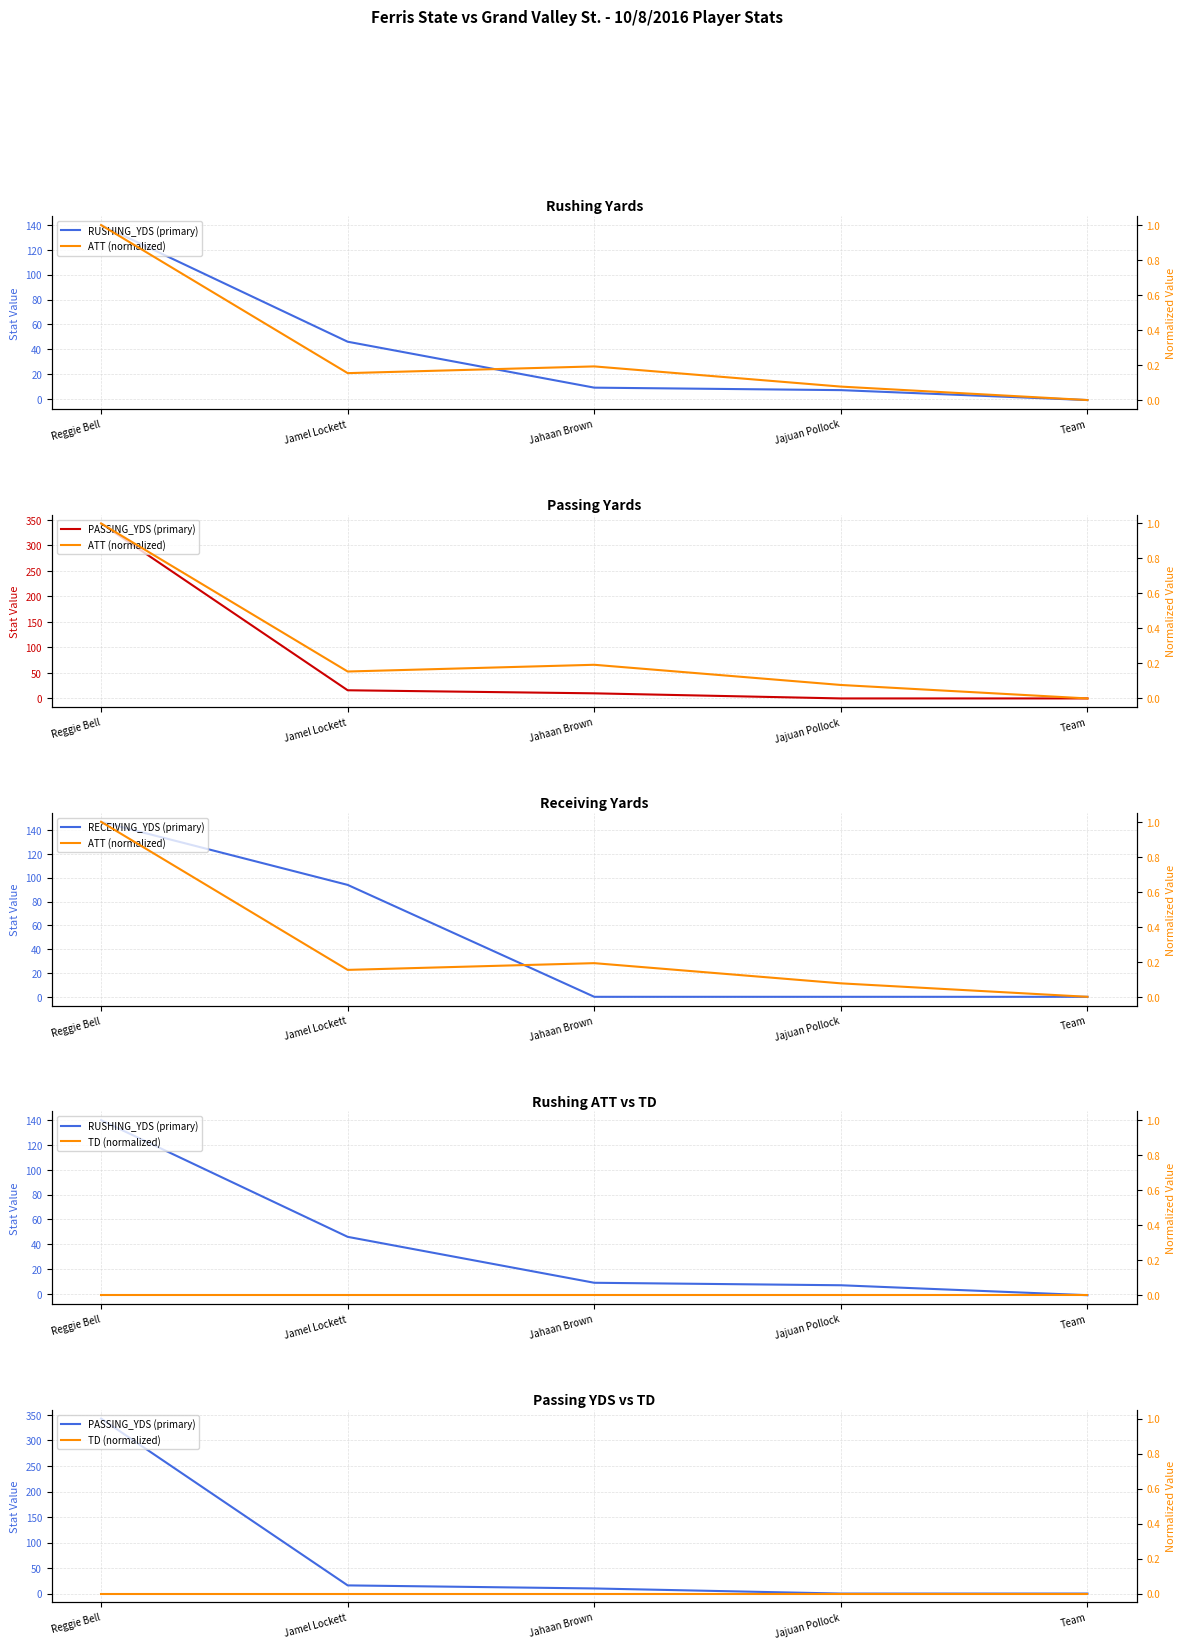

Which has a higher value, Jahaan Brown or Reggie Bell?

Reggie Bell